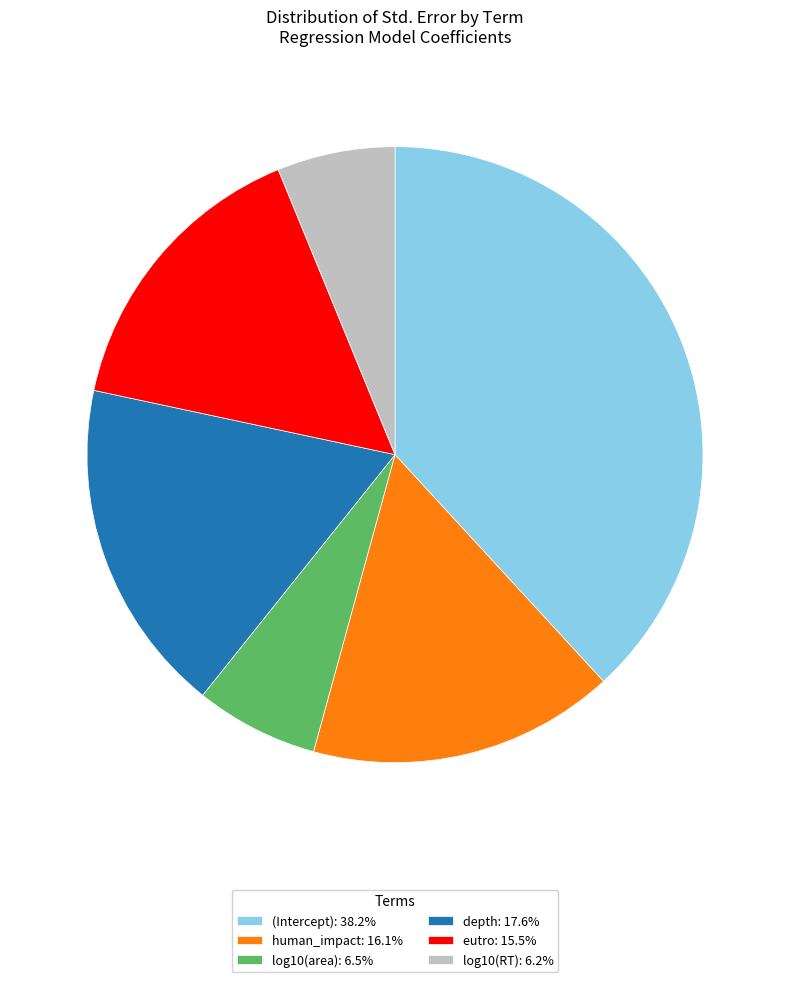

The eutro slice represents 15% of the pie. True or false?

True